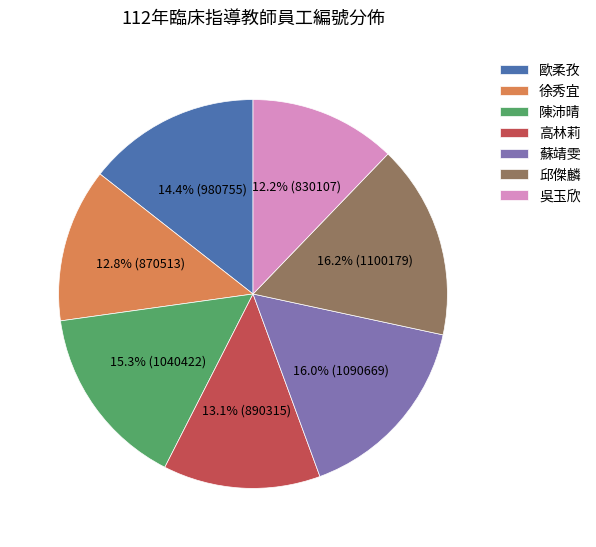

Which has a higher value, 吳玉欣 or 蘇靖雯?

蘇靖雯